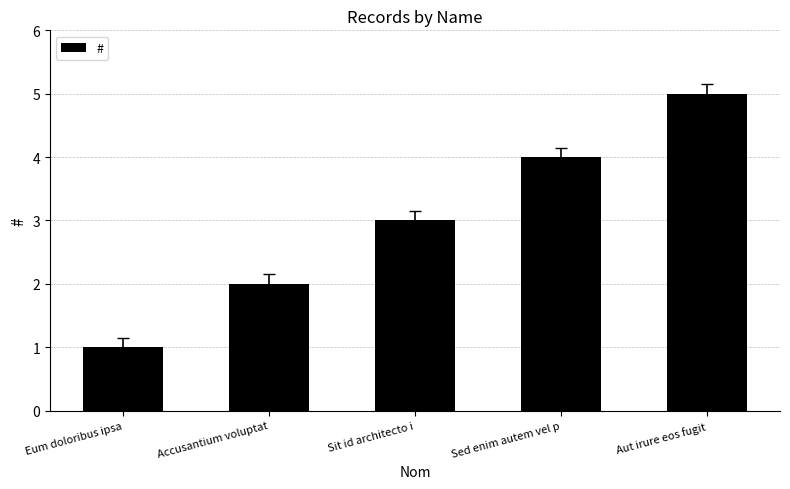

What value does the data have at Sit id architecto i?

3